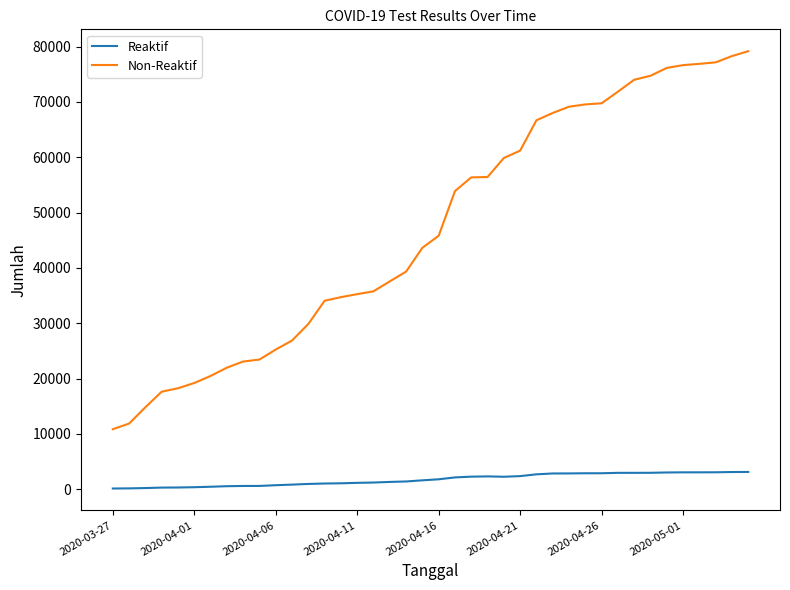

What is the lowest value of the Non-Reaktif series?

10839